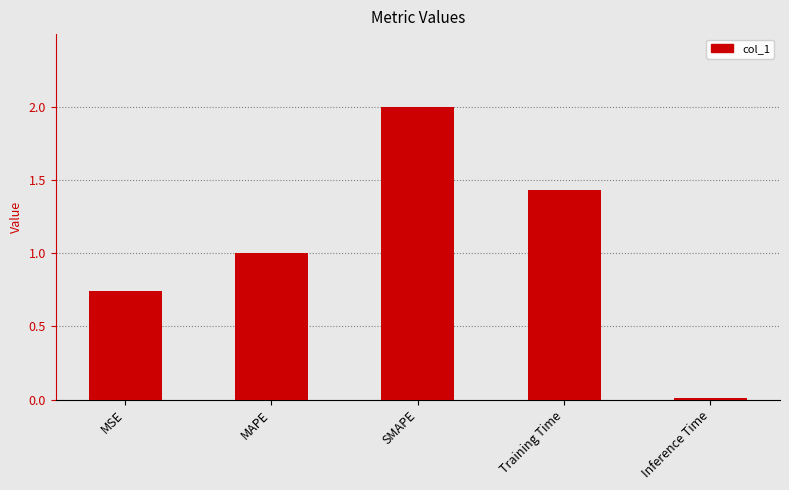

What is the sum of the values at MSE and SMAPE?

2.7